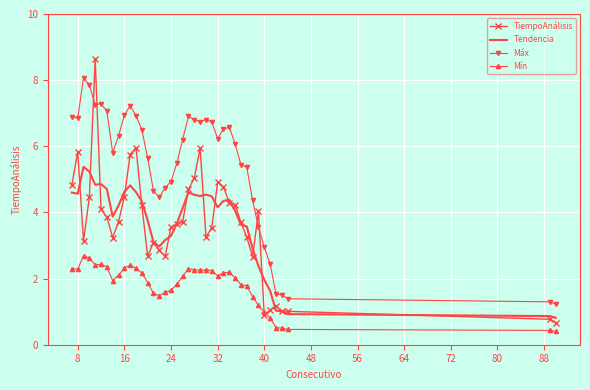

True or false: Máx and Mín intersect in this chart.

False